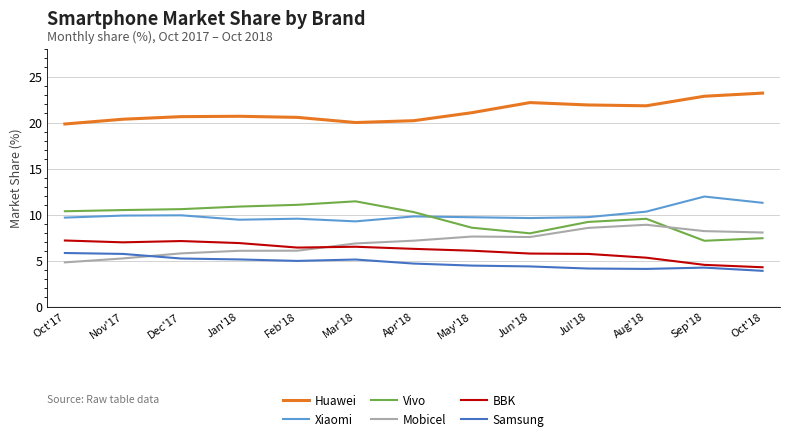

What is the difference between the BBK values at May'18 and Sep'18?

1.5